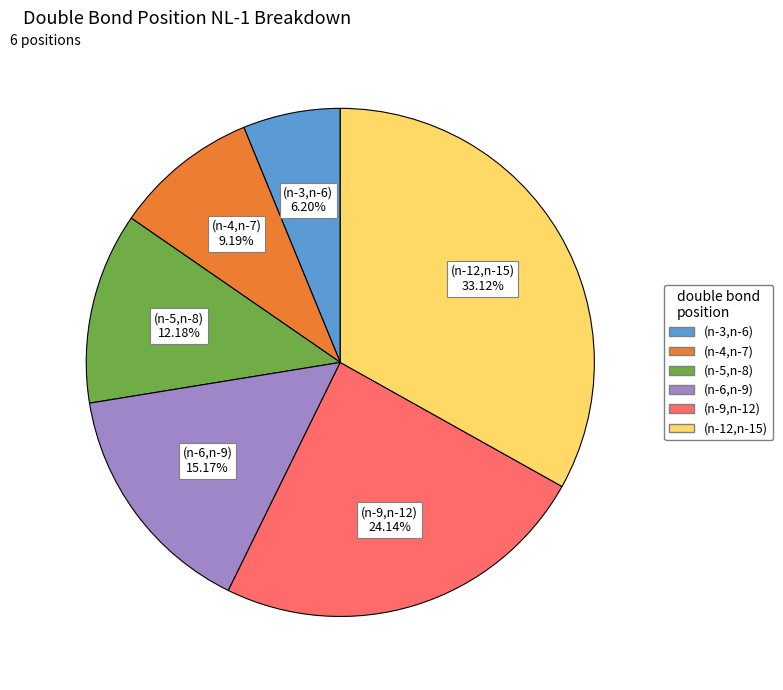

Is (n-5,n-8) the majority of the pie?

No